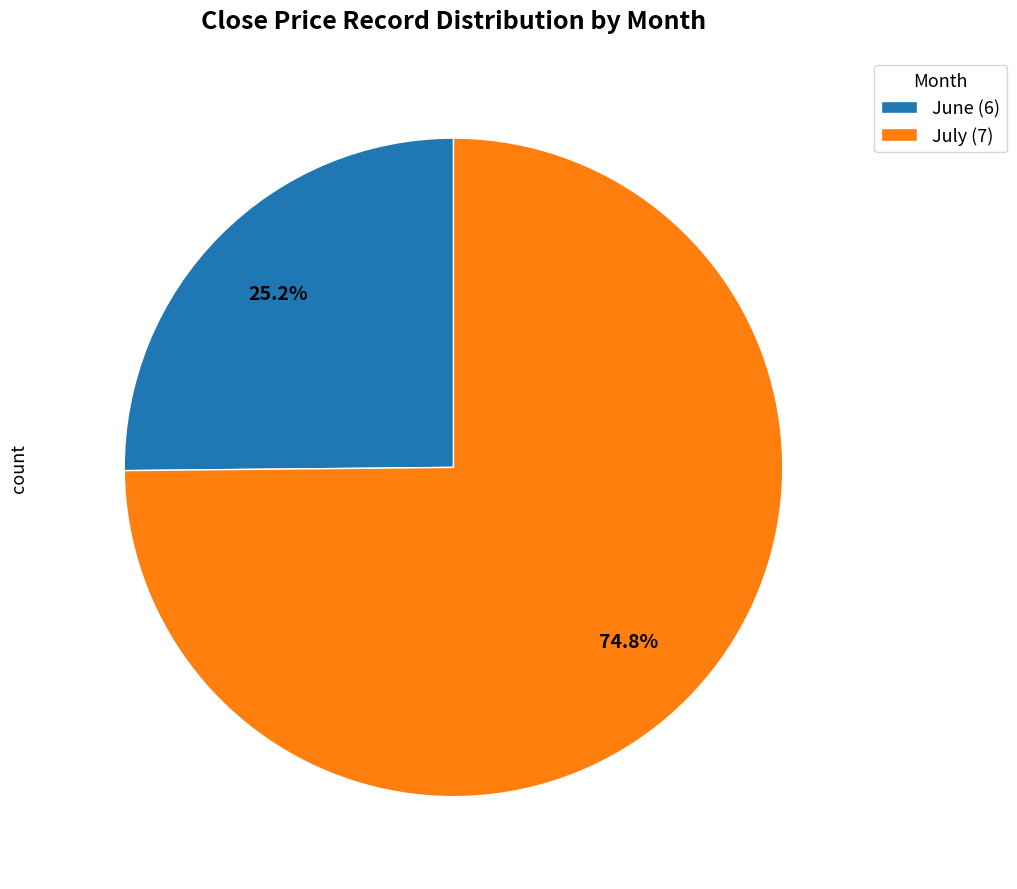

Rank the categories by value from highest to lowest.

July (7), June (6)